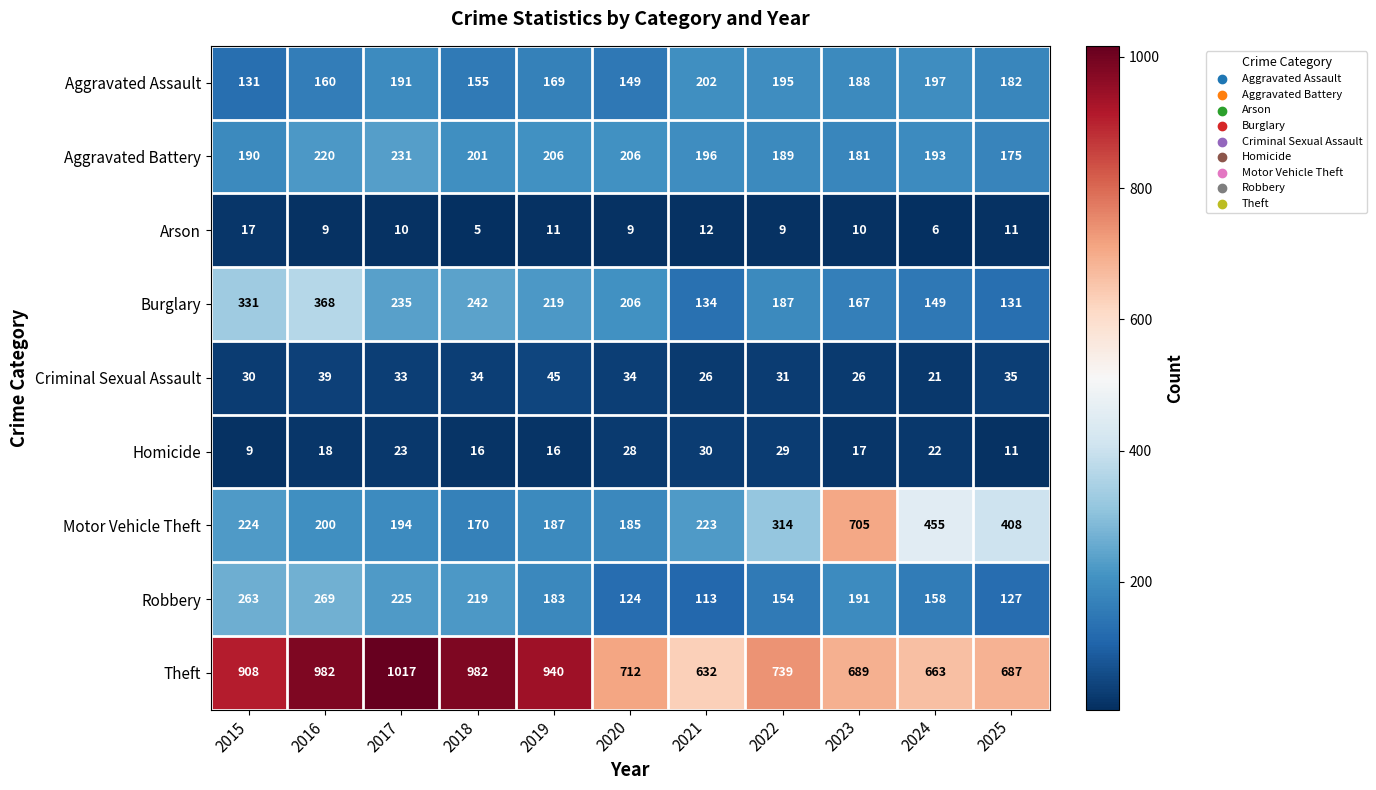

What is the sum of all Criminal Sexual Assault values?

354